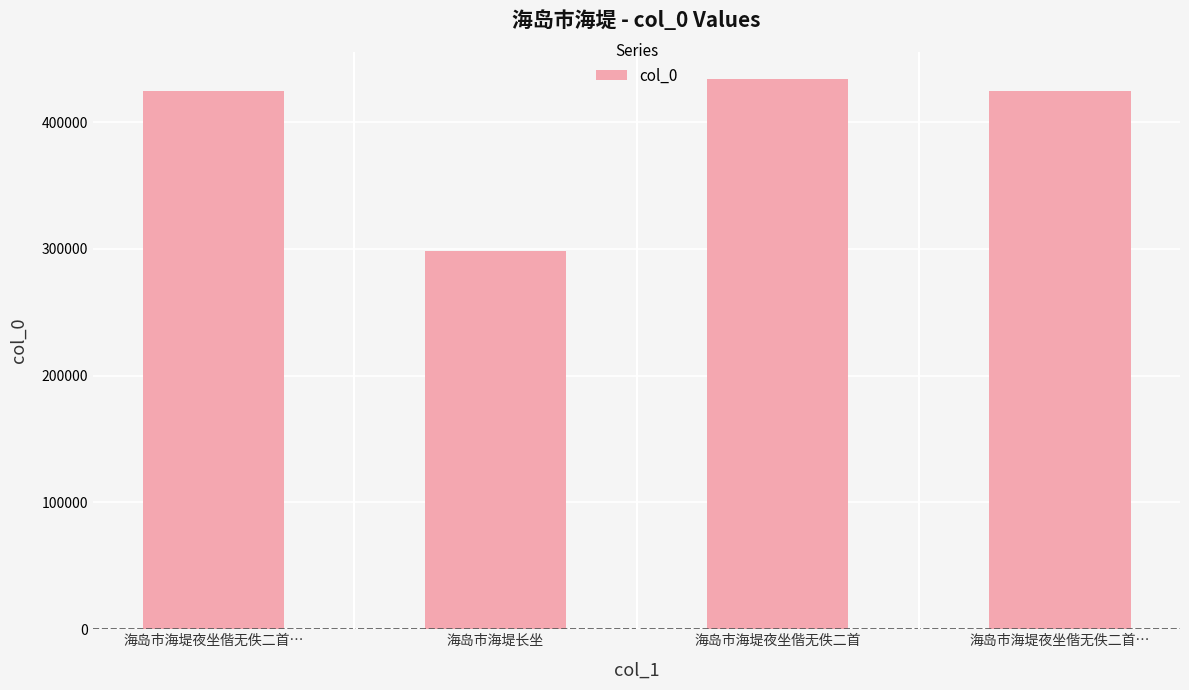

The value at 海岛市海堤夜坐偕无佚二首… is 424558. True or false?

True